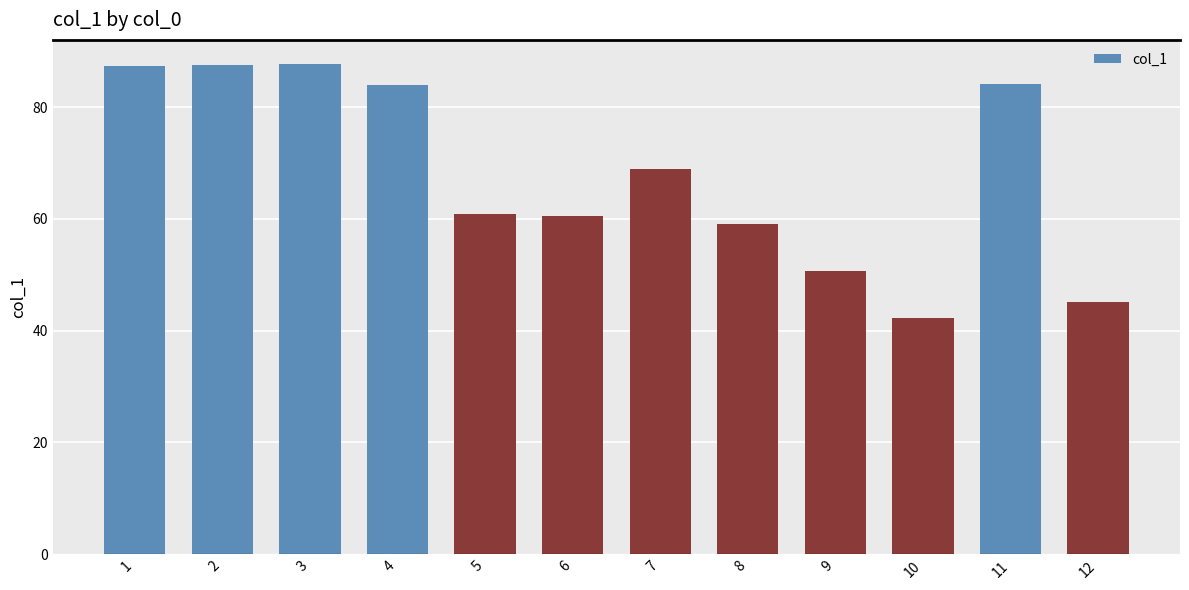

Does the chart contain any negative values?

No